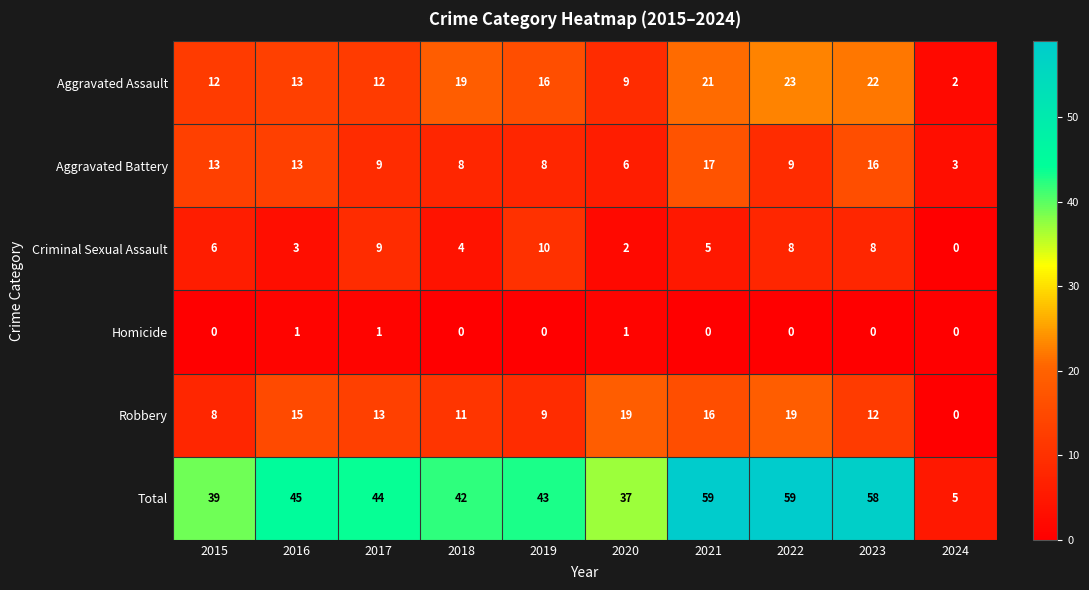

Rank the series at 2022 from lowest to highest value.

Homicide, Criminal Sexual Assault, Aggravated Battery, Robbery, Aggravated Assault, Total